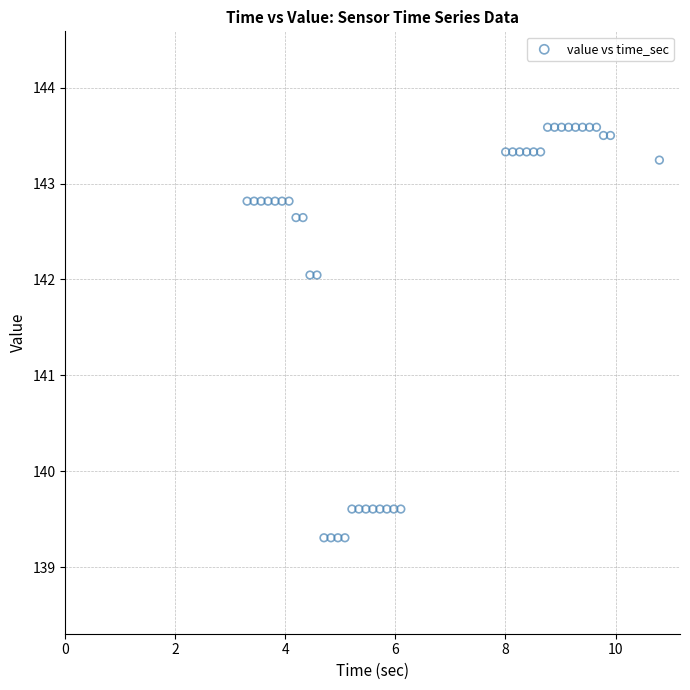

What is the range of Y values (max minus min)?

4.3